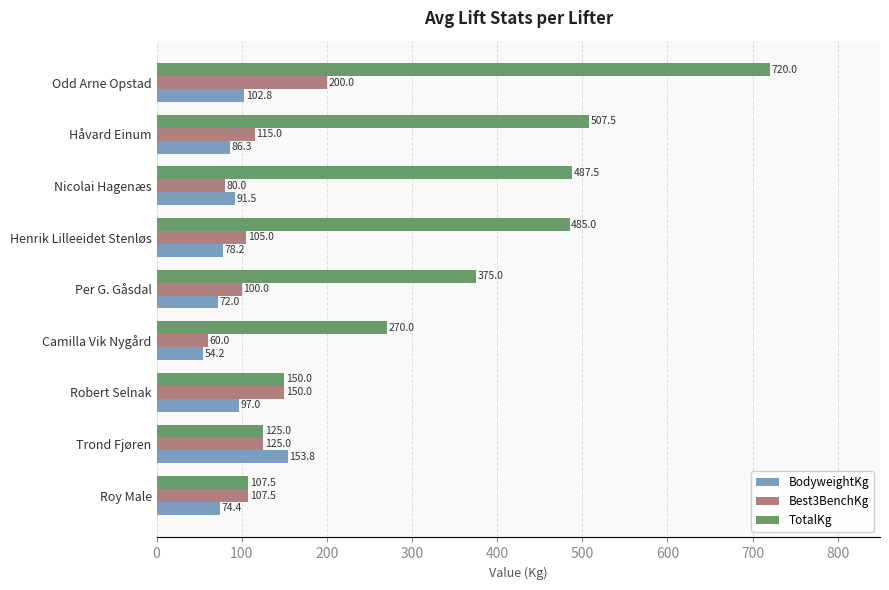

Which series has the largest range (max minus min)?

TotalKg